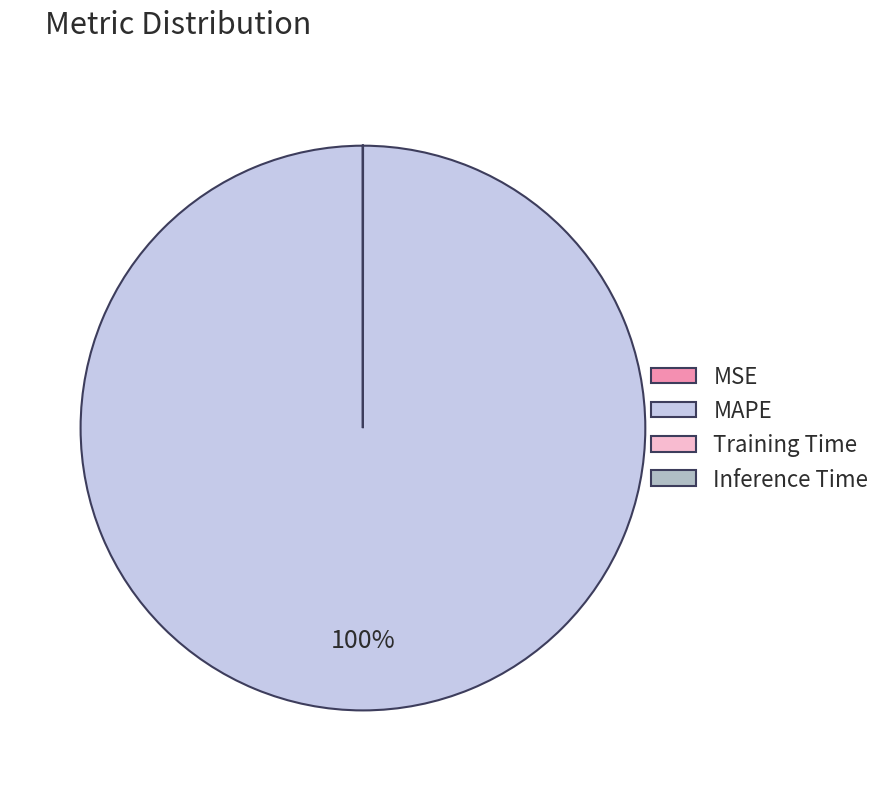

Does MAPE account for over 50% of the chart?

Yes